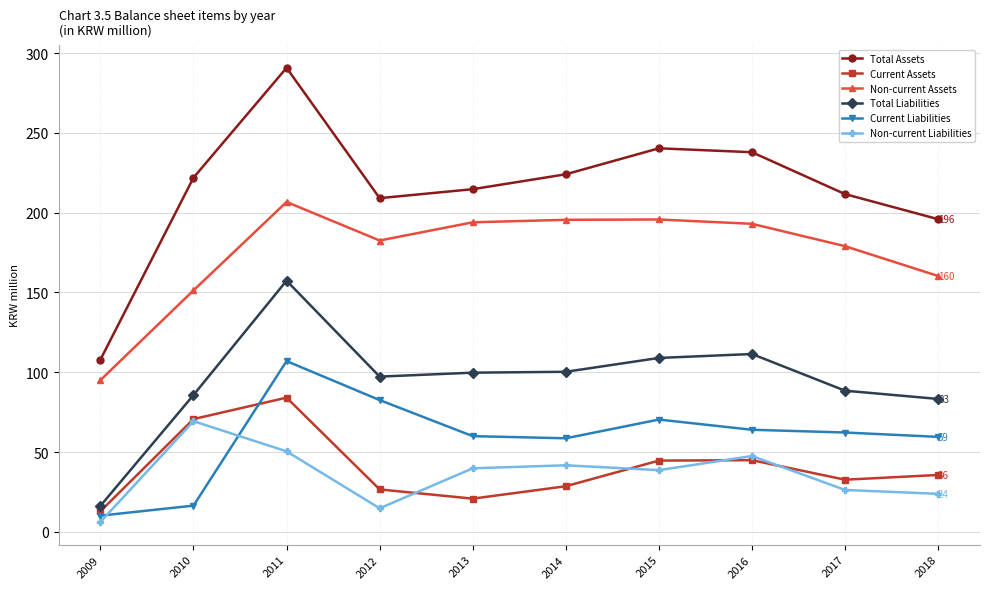

Where does the Current Liabilities series first go above 62?

2011